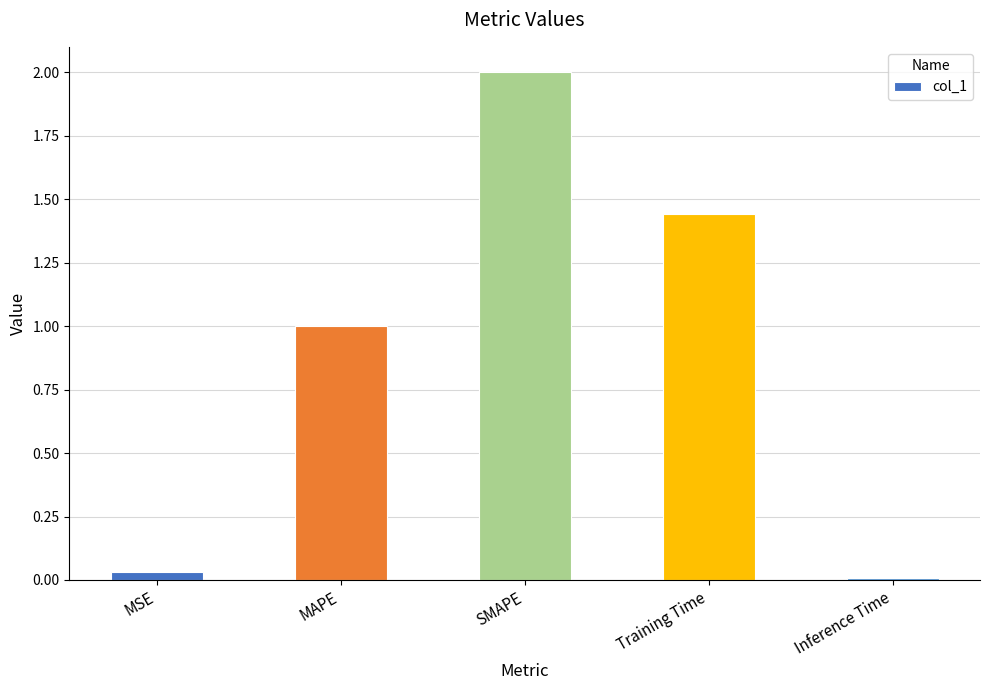

At which category does the chart reach its minimum across all series?

Inference Time